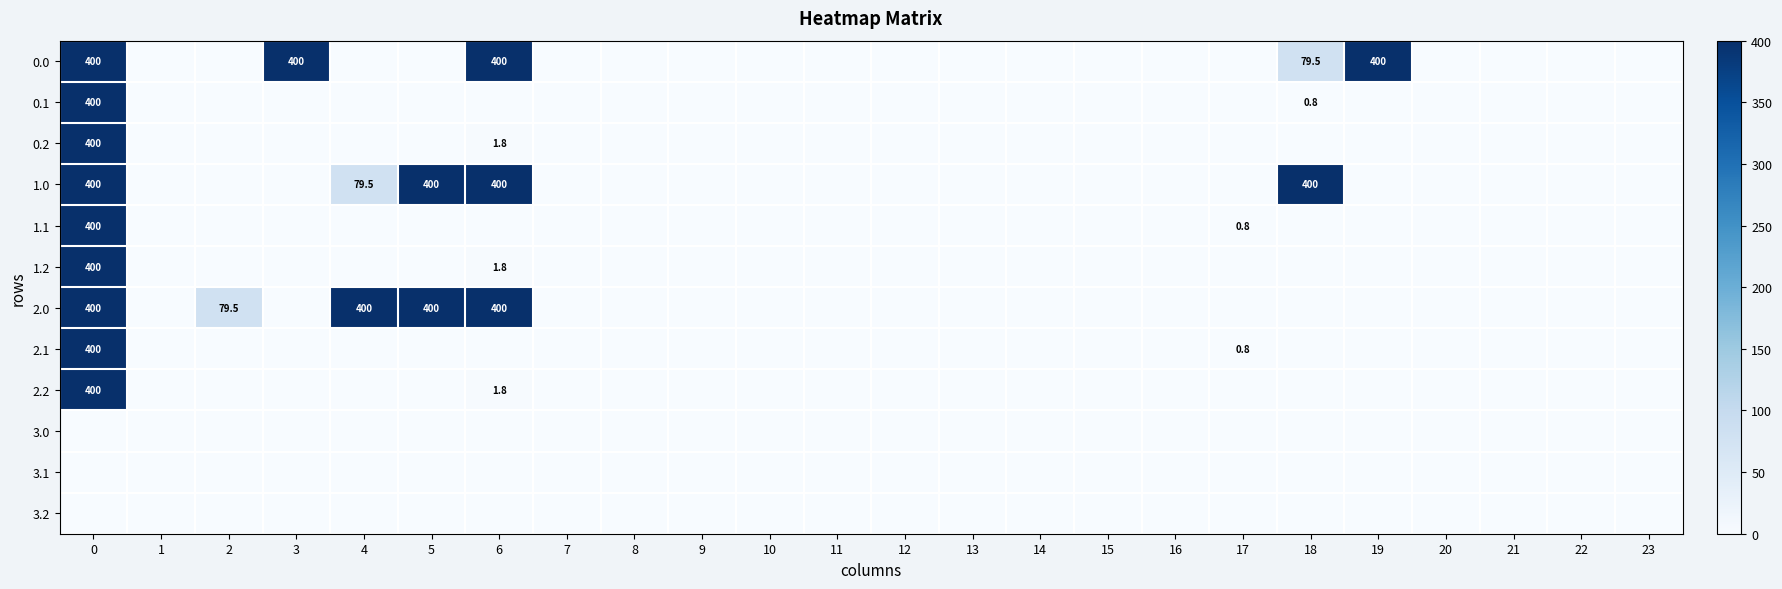

The 1.0 series shows 232.1 at 8. True or false?

False